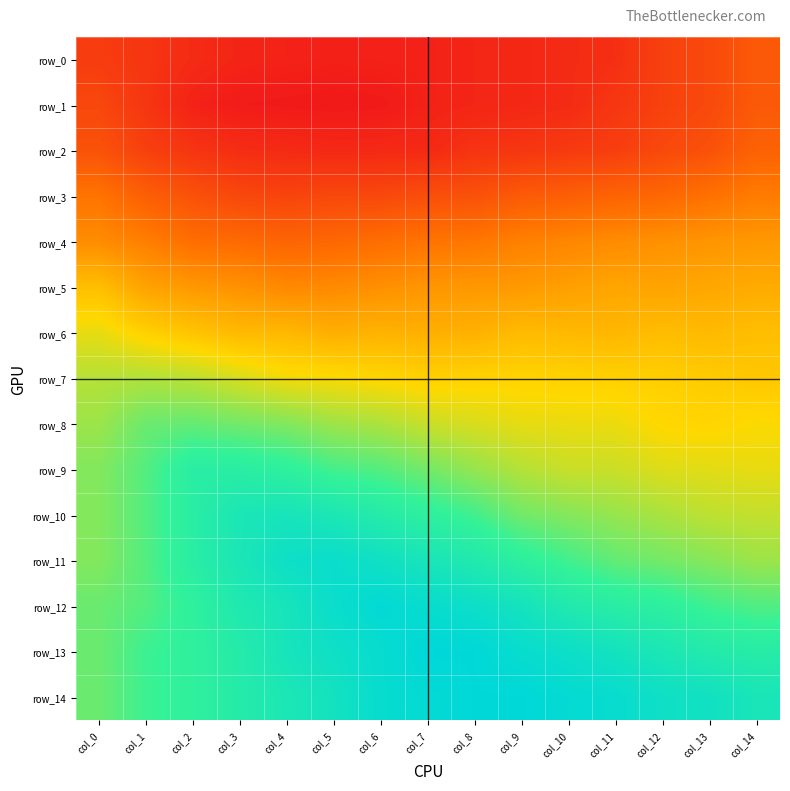

What is the minimum value for row_1?

-2.1